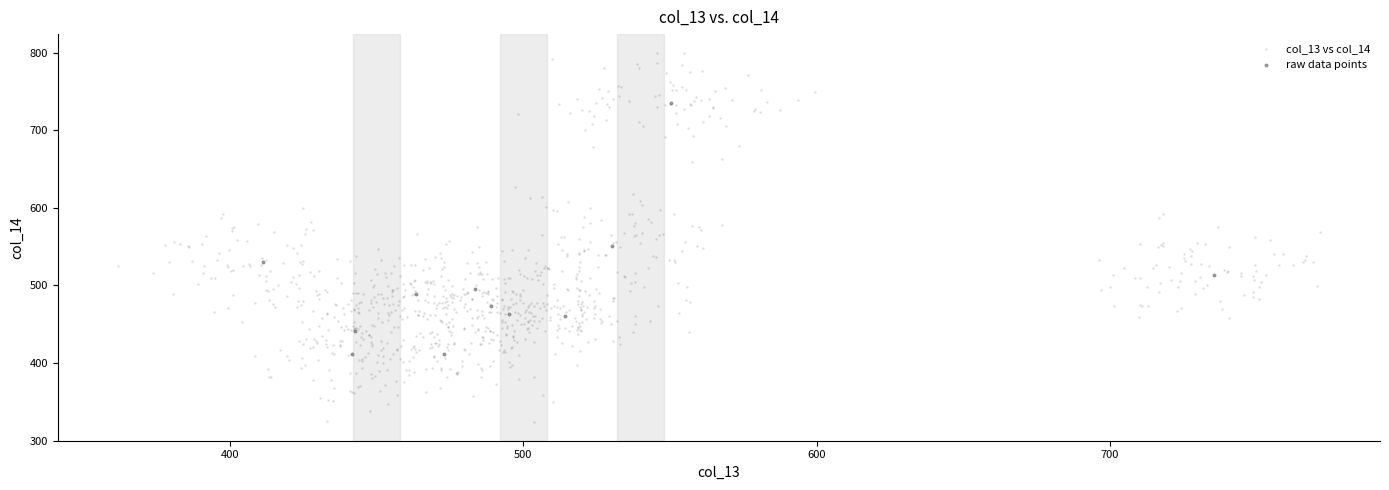

Which series has the widest spread of Y values?

col_13 vs col_14